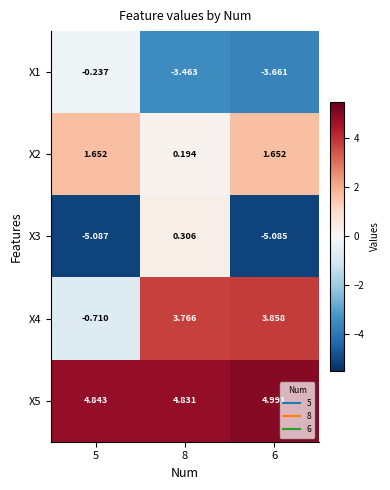

Is the value of X3 at 5 greater than the value of X5 at 8?

No